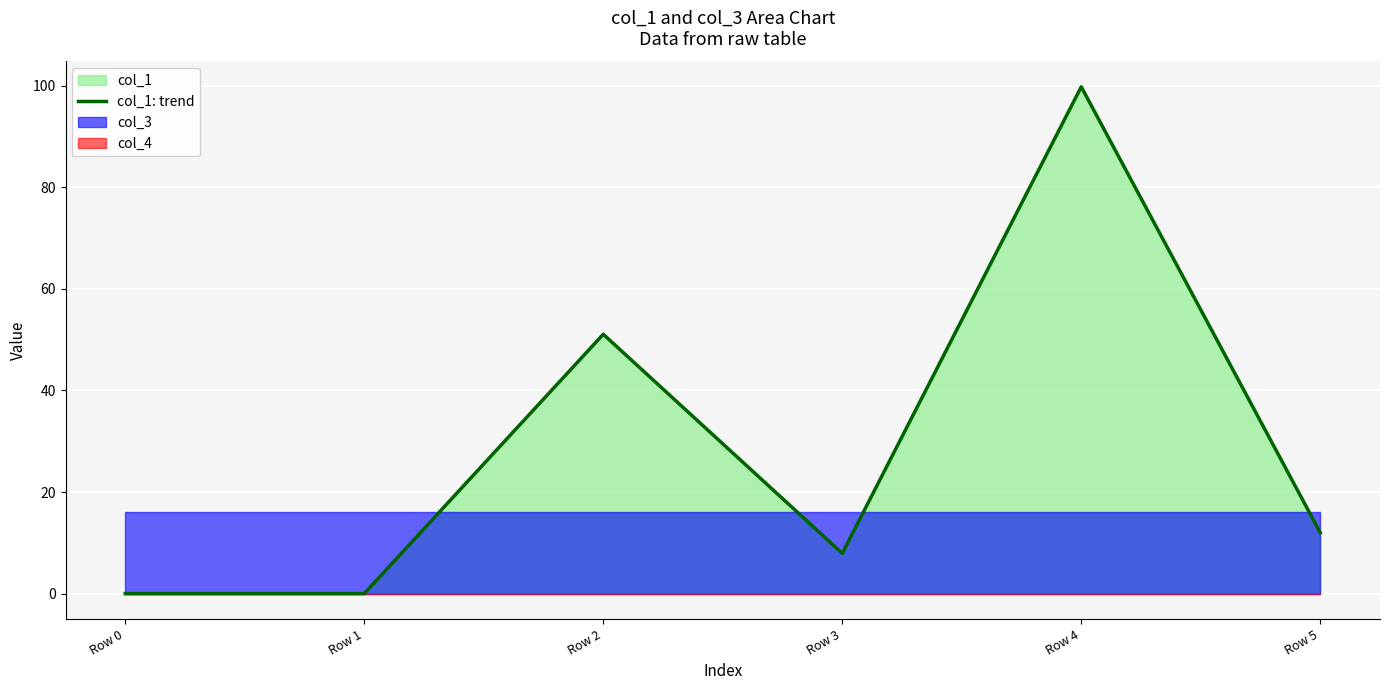

How many lines are shown in the chart?

1